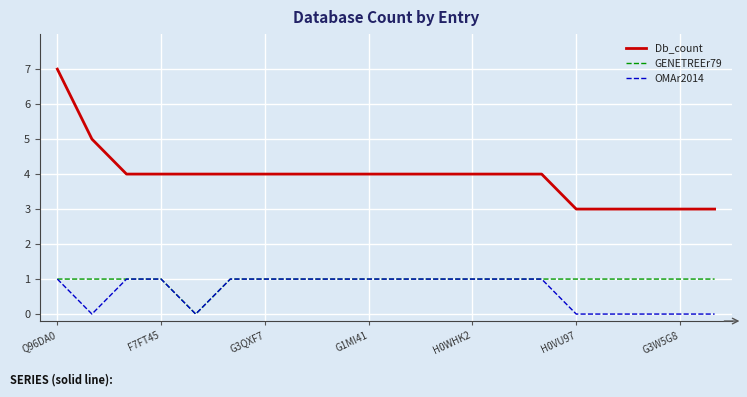

What is the highest value of the OMAr2014 series?

1